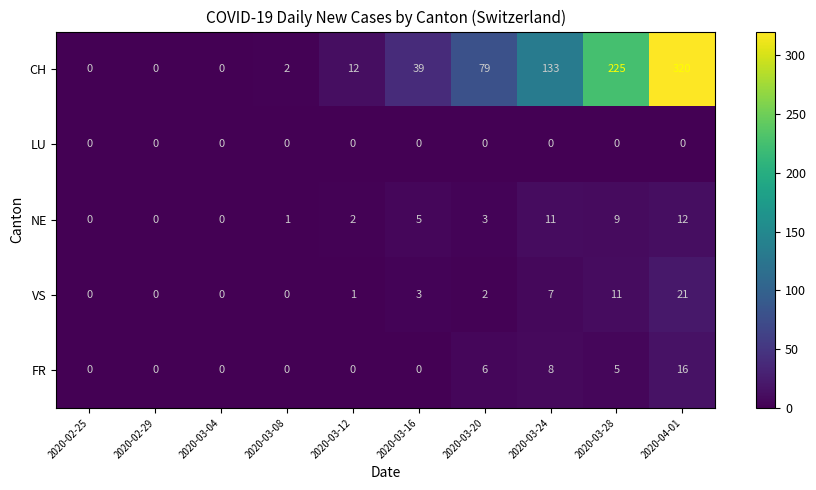

Which series changed the most between 2020-03-20 and 2020-03-28?

CH